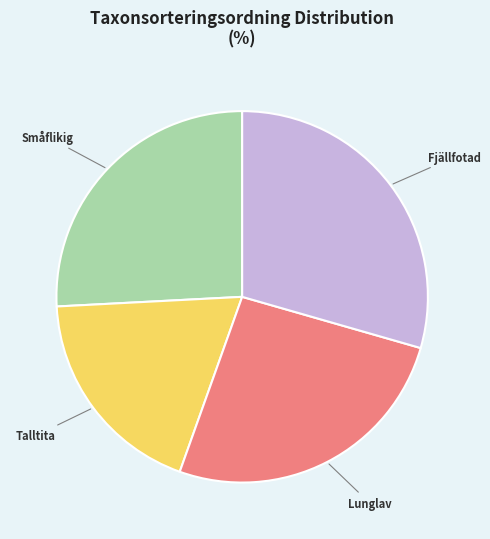

Is there a majority slice in this chart?

No